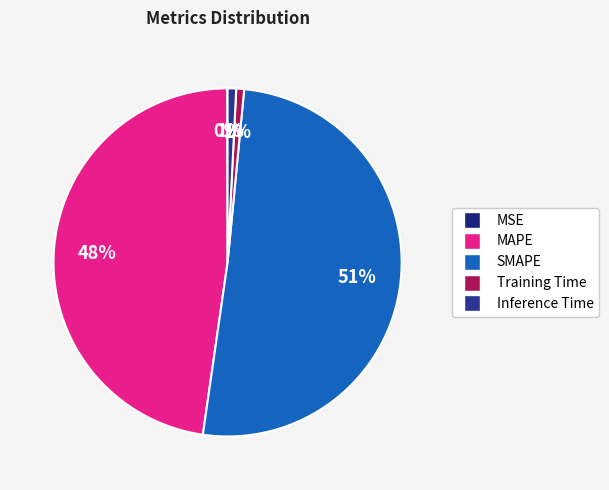

What is the smallest slice in the pie chart?

MSE